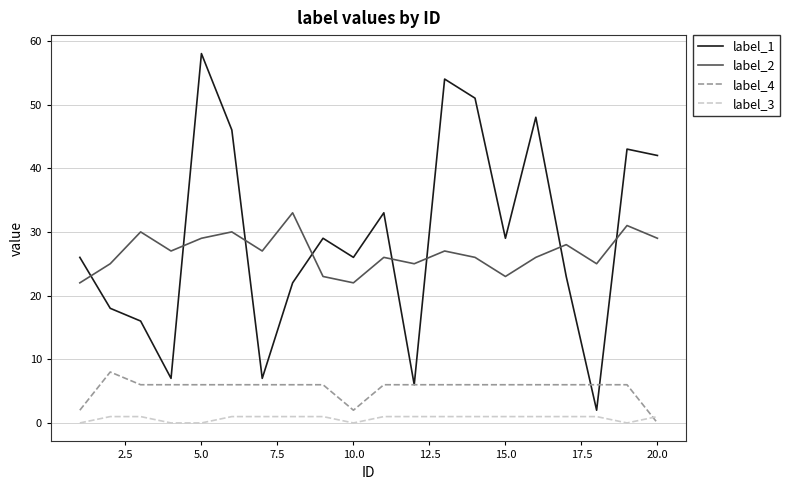

Rank the series by their maximum value, from lowest to highest.

label_3, label_4, label_2, label_1